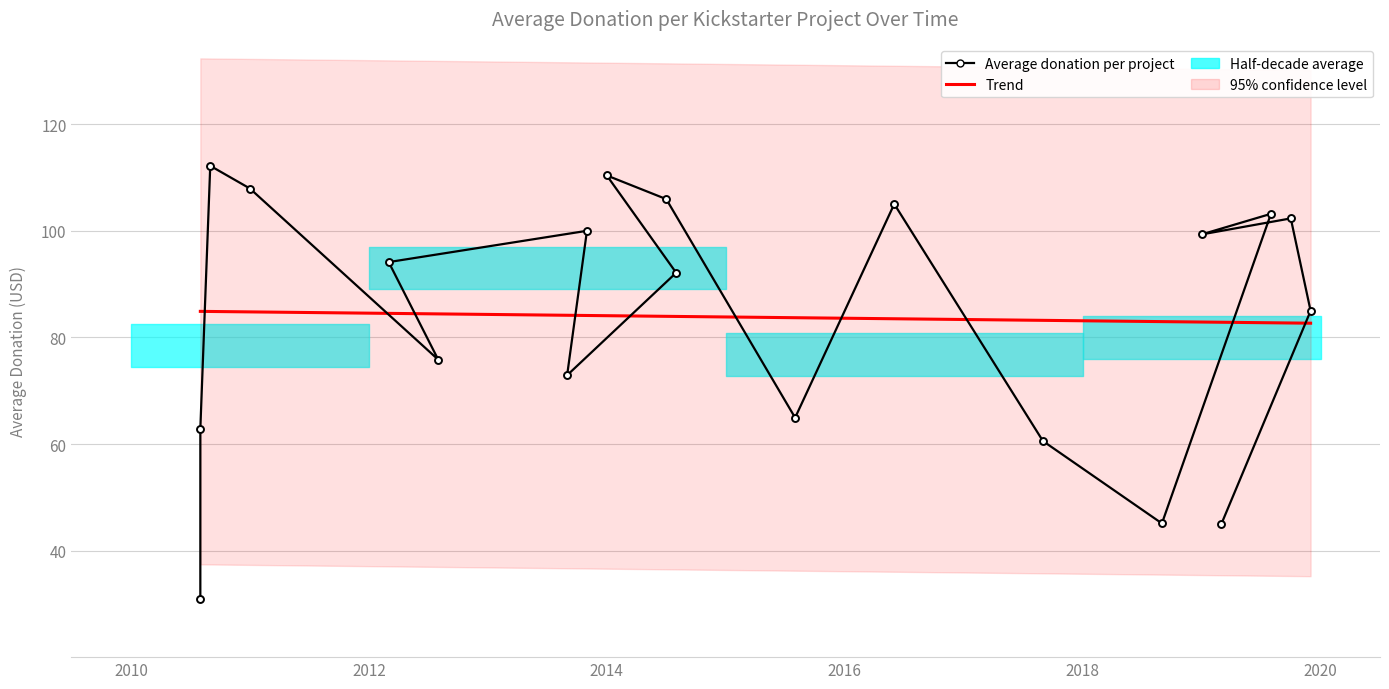

The chart shows a value of 106.5 at 2017-09-13. True or false?

False